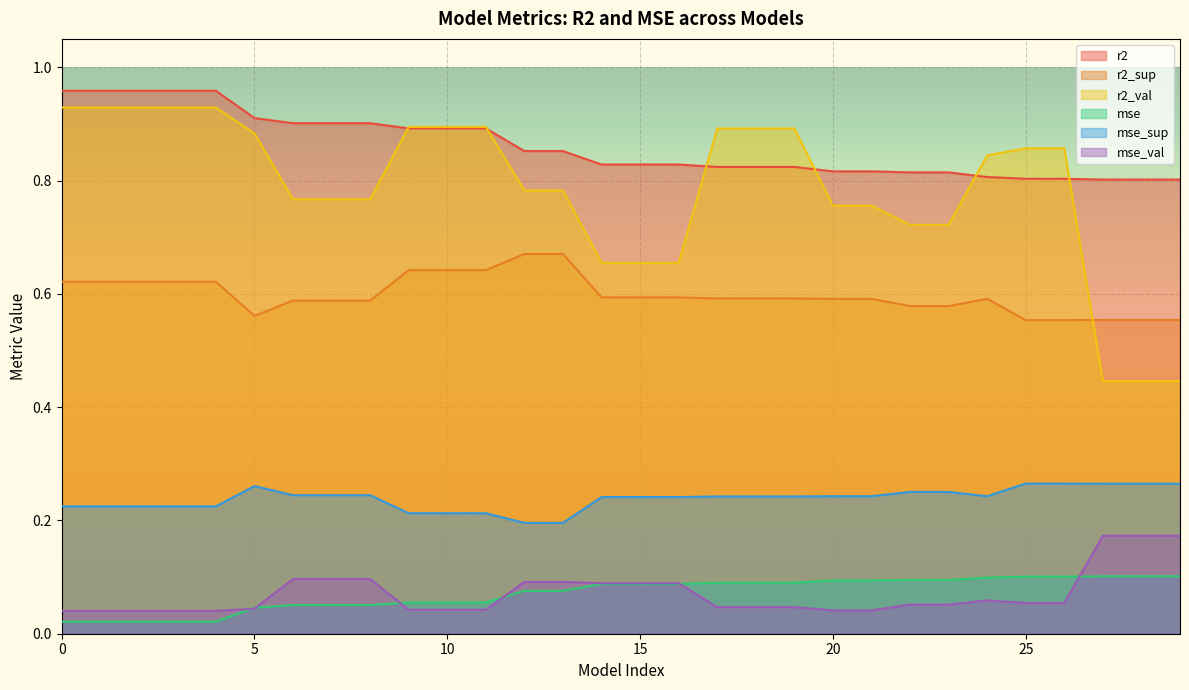

Which series has the largest total across all categories?

r2